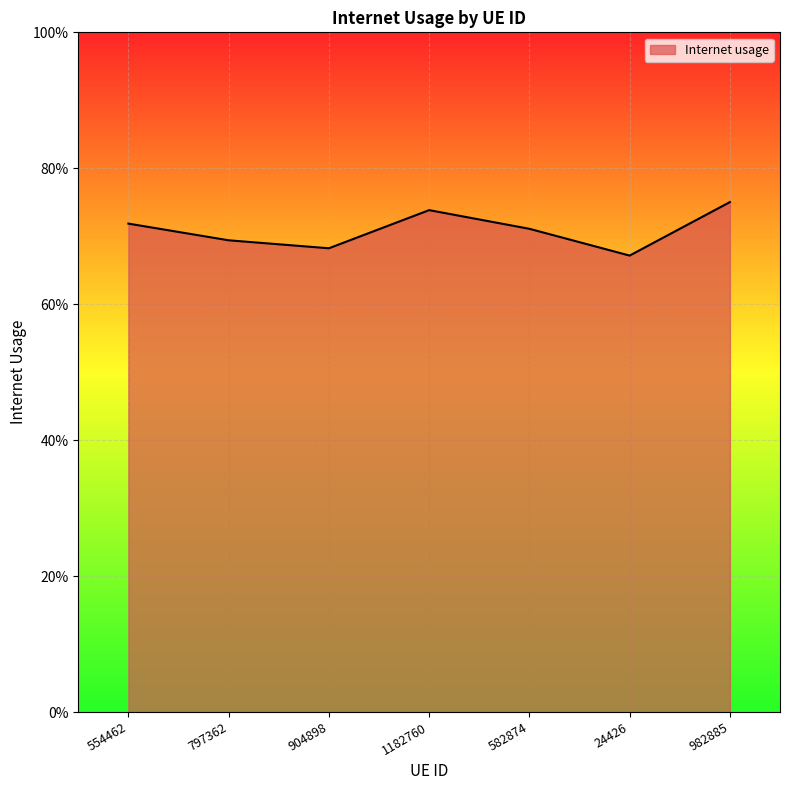

Reading left to right, list all the values displayed in this chart.

0.7	0.7	0.7	0.7	0.7	0.7	0.8